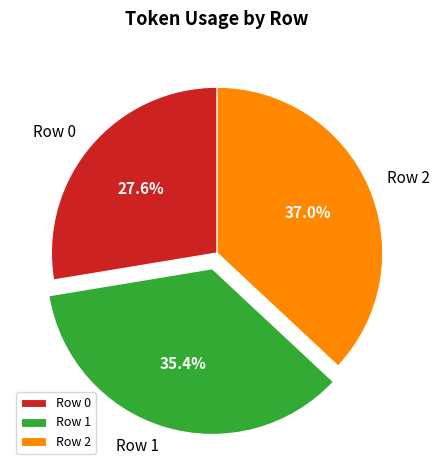

Which slice is the smallest?

Row 0